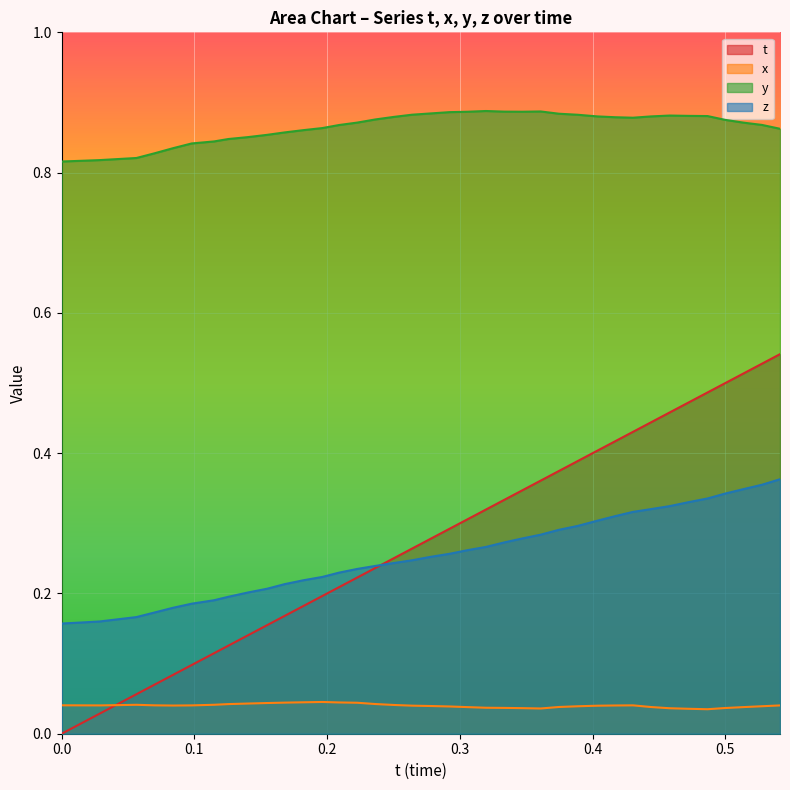

The t series shows 0.0 at 0.0. True or false?

True